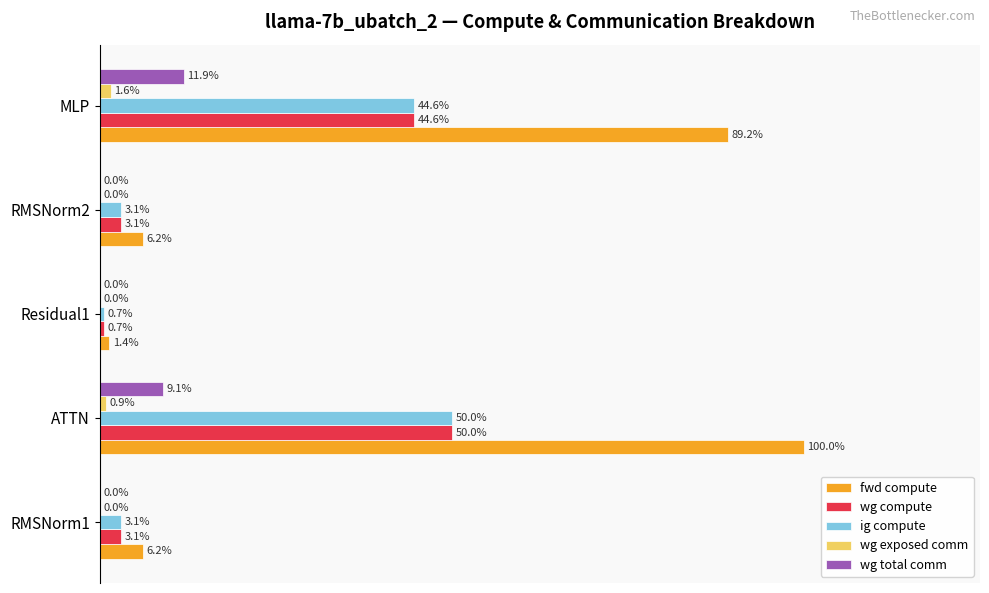

What are all the series names shown in the legend?

fwd compute, wg compute, ig compute, wg exposed comm, wg total comm